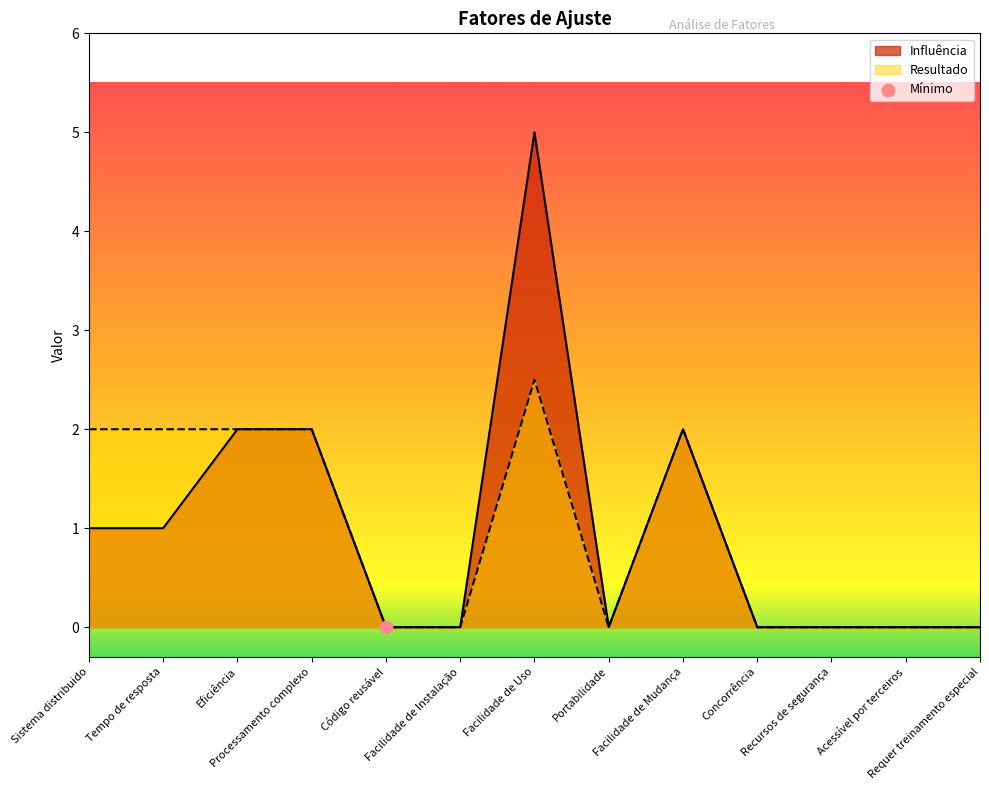

Which series reaches the minimum Y coordinate?

Influência